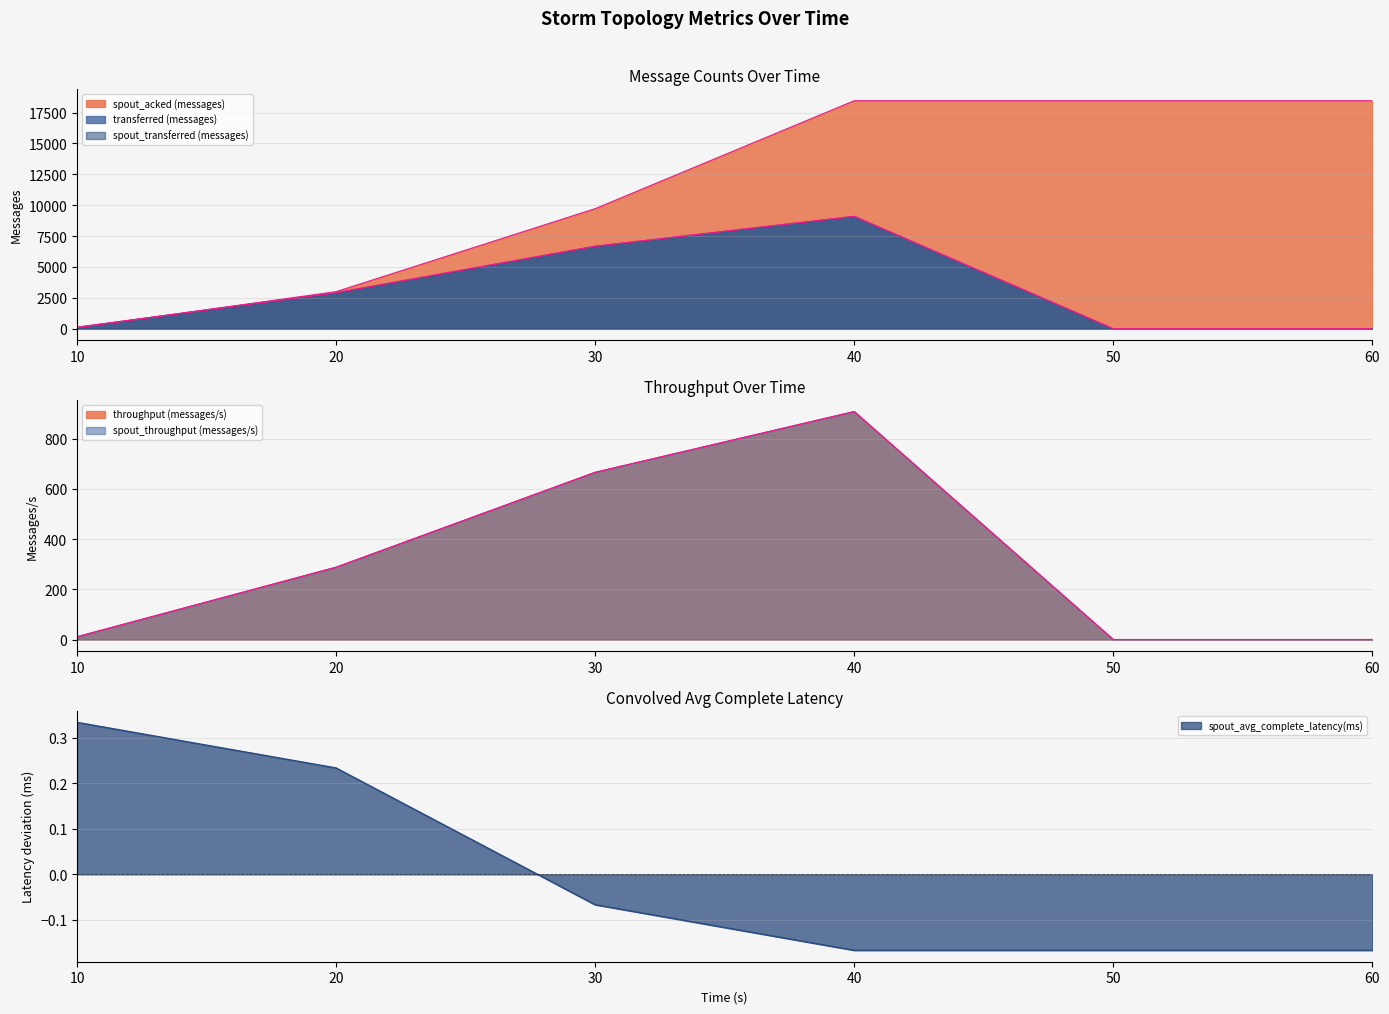

True or false: spout_throughput (messages/s) and spout_transferred (messages) cross at least once.

False